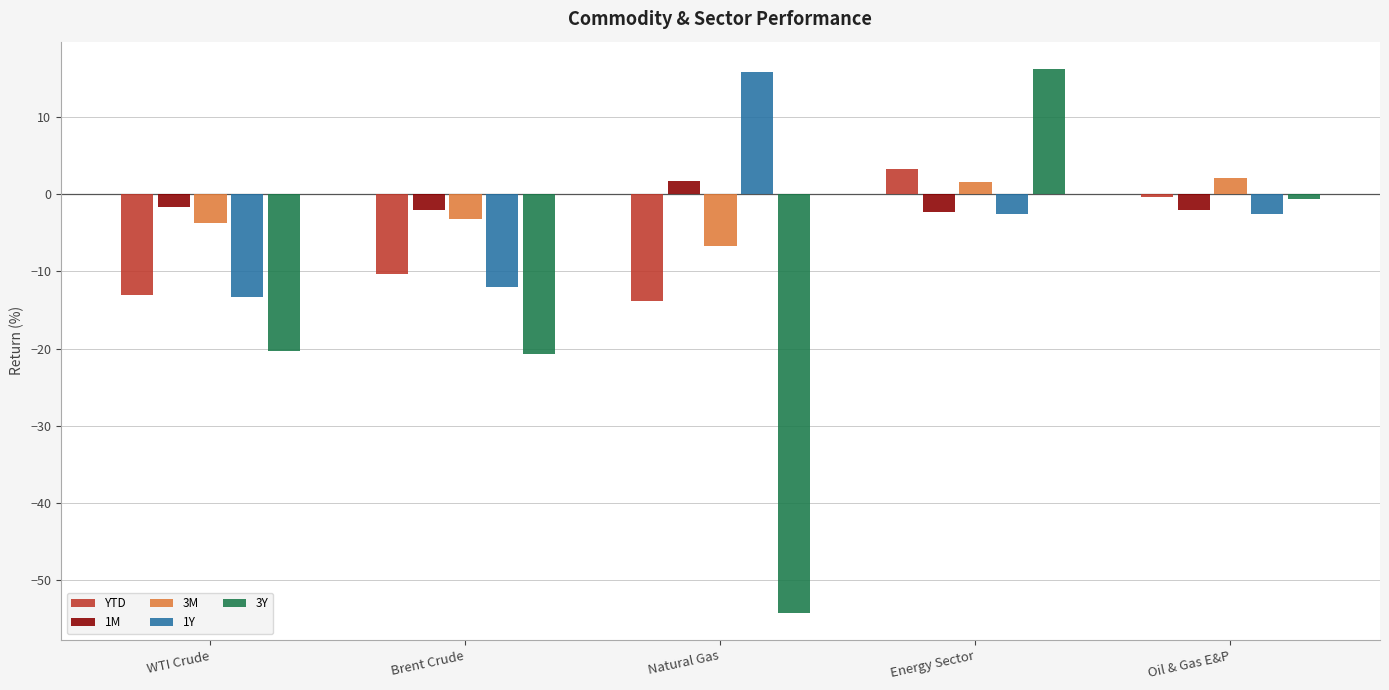

The YTD series shows -20.3 at Natural Gas. True or false?

False